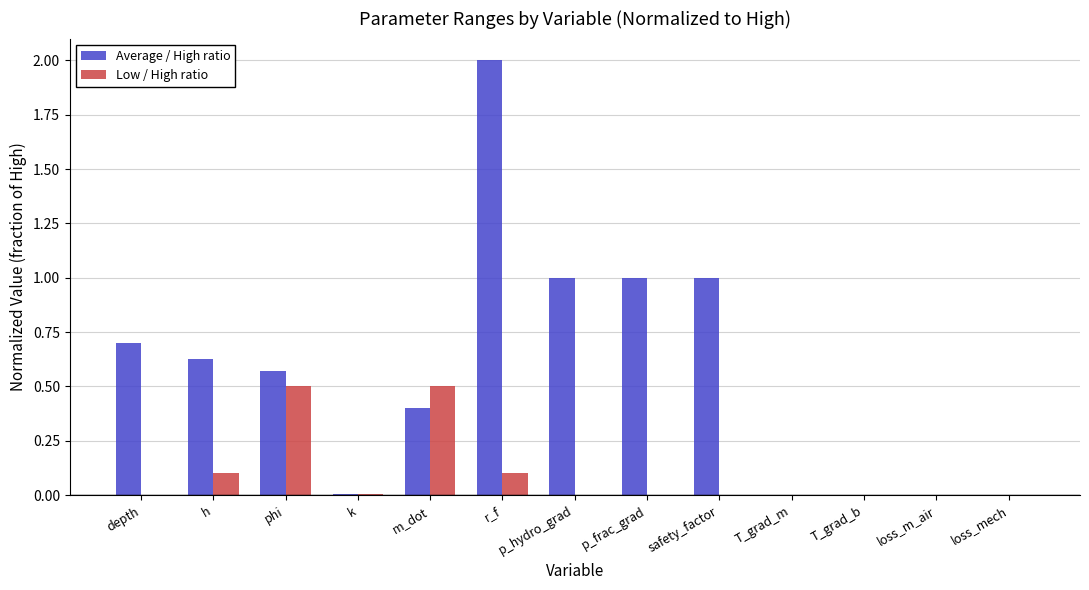

Which series changed the most between p_hydro_grad and T_grad_m?

Average / High ratio